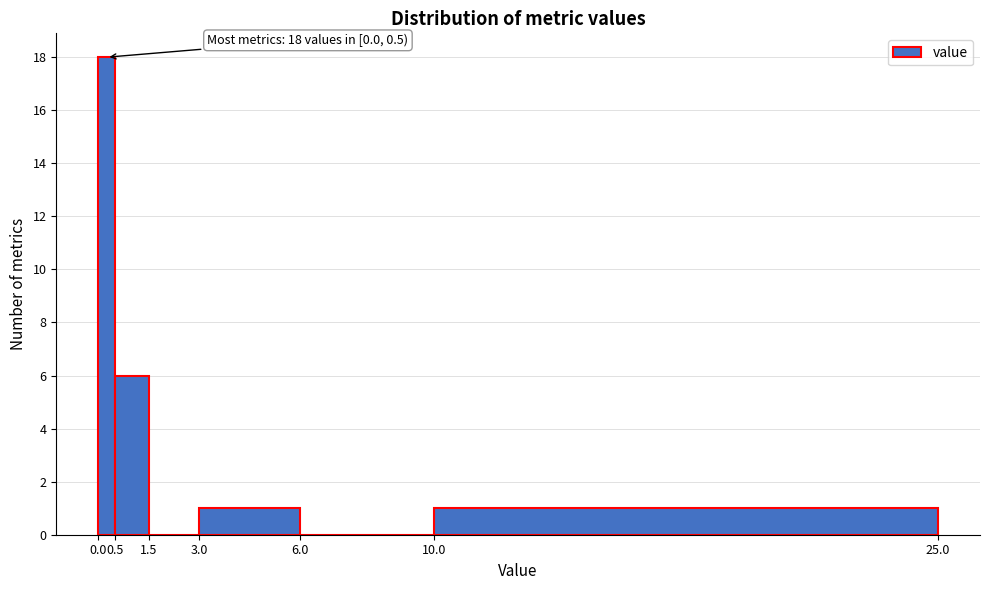

Over which range of the x-axis is the bar tallest?

0.0 to 0.5